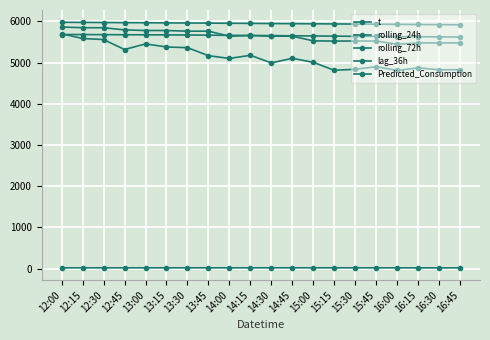

At which label does rolling_72h reach its peak?

12:00